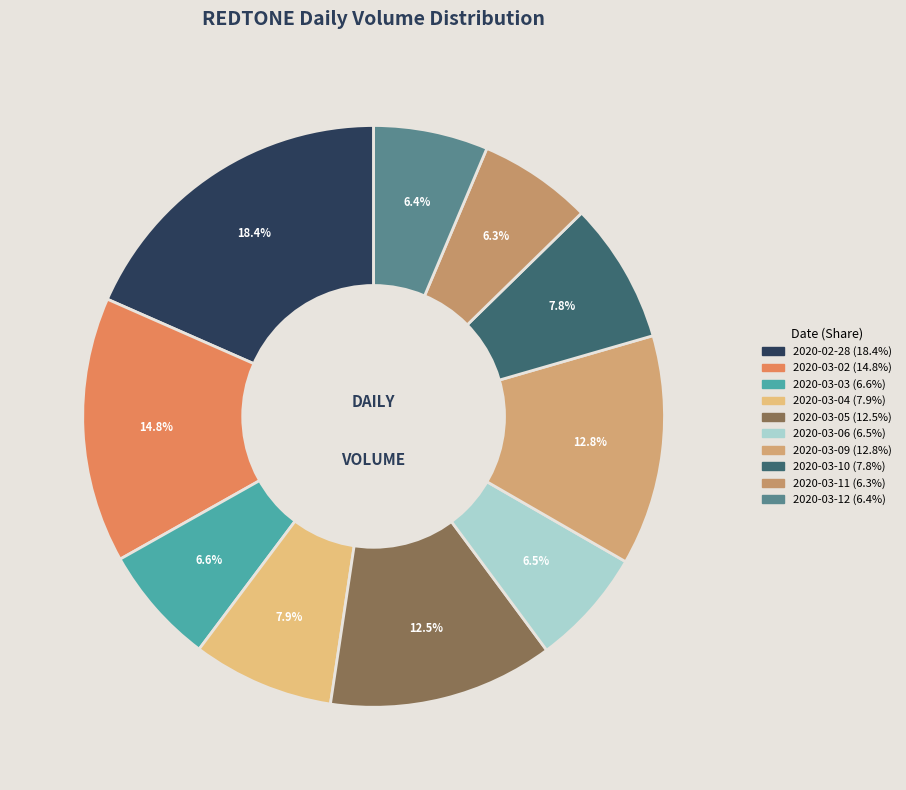

Which category has the biggest portion of the pie?

2020-02-28